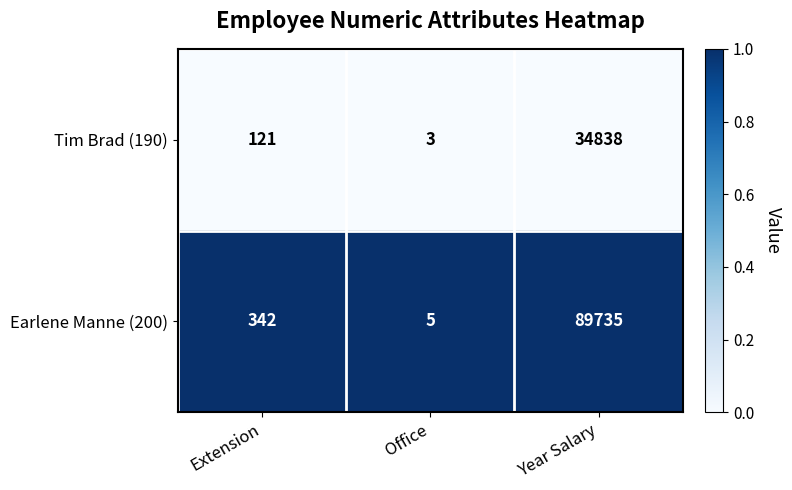

Reading left to right, list all the values displayed in this chart.

Tim Brad (190): 121	3	34838
Earlene Manne (200): 342	5	89735